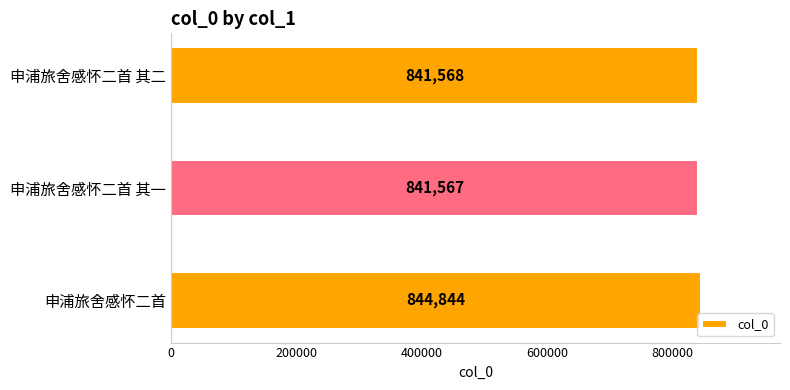

List the labels in order of value, smallest first.

申浦旅舍感怀二首 其一, 申浦旅舍感怀二首 其二, 申浦旅舍感怀二首